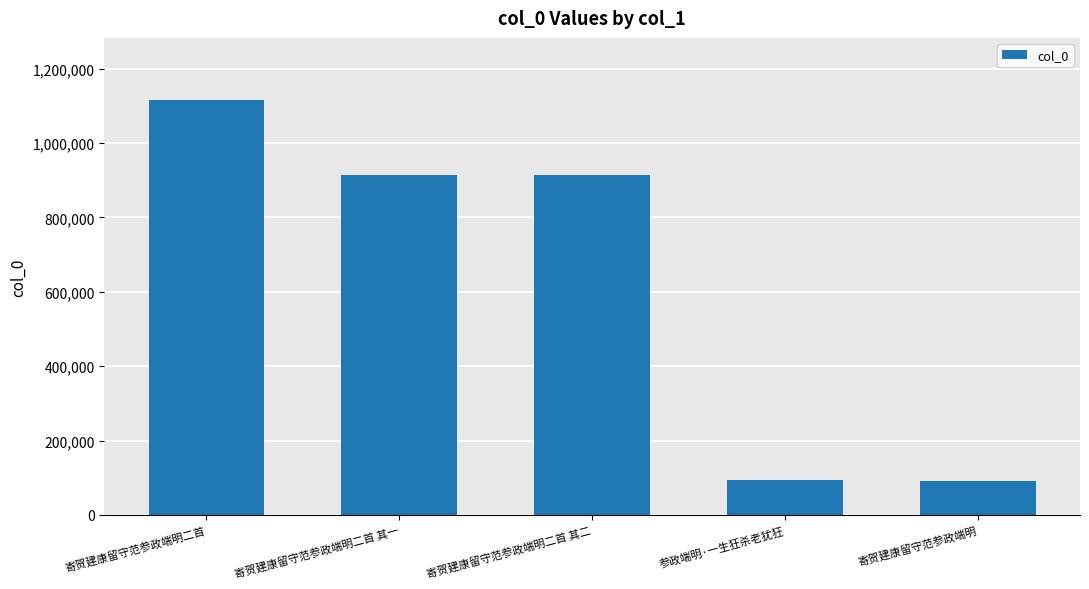

Which has a higher value, 寄贺建康留守范参政端明二首 or 寄贺建康留守范参政端明二首 其一?

寄贺建康留守范参政端明二首